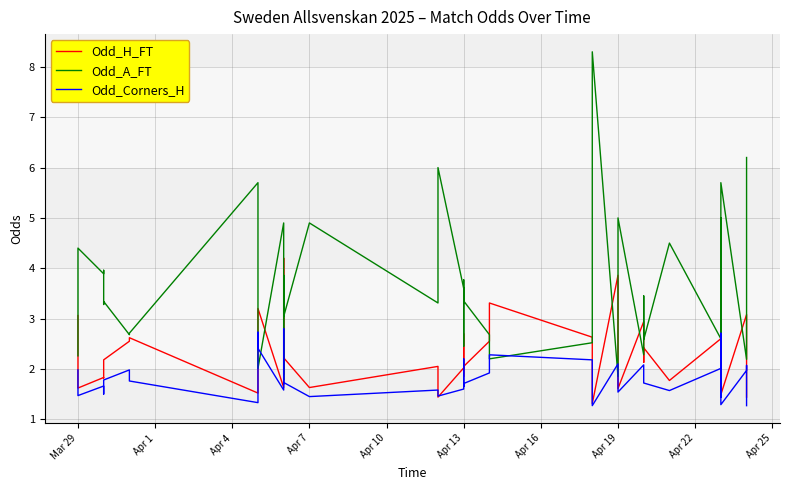

Reading left to right, extract all data points from this chart.

Odd_H_FT: 3.1	1.6	1.8	1.8	2.0	2.2	2.5	2.6	1.5	3.0	3.2	1.6	4.2	1.9	2.2	1.6	2.0	1.4	2.0	2.7	1.9	2.0	2.5	3.3	2.6	1.3	3.9	1.6	2.9	2.1	2.4	1.8	2.6	1.6	4.0	1.5	3.1	2.6	1.9	1.4
Odd_A_FT: 2.3	4.4	3.9	4.0	3.3	3.3	2.7	2.7	5.7	2.2	2.0	4.9	1.8	3.9	3.0	4.9	3.3	6.0	3.6	2.5	3.8	3.4	2.7	2.2	2.5	8.3	1.9	5.0	2.3	3.5	2.6	4.5	2.6	5.0	1.9	5.7	2.2	2.4	3.7	6.2
Odd_Corners_H: 2.0	1.5	1.7	1.5	1.6	1.8	2.0	1.8	1.3	2.7	2.4	1.6	2.8	1.7	1.7	1.4	1.6	1.5	1.6	2.2	1.6	1.7	1.9	2.3	2.2	1.3	2.1	1.5	2.1	1.9	1.7	1.6	2.0	1.4	2.7	1.3	2.0	2.1	1.6	1.3